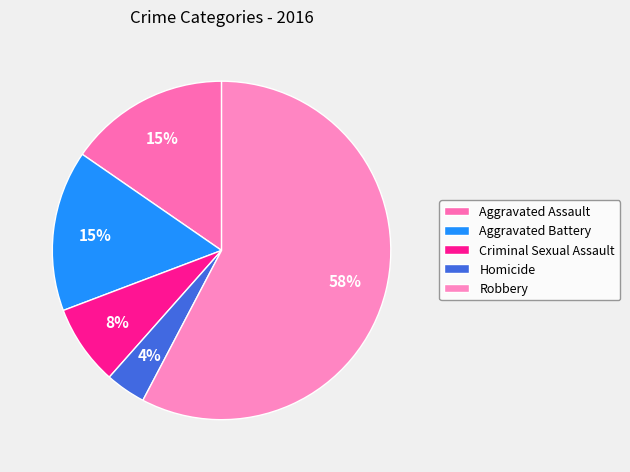

Is it true that Robbery is 58% of the pie?

True